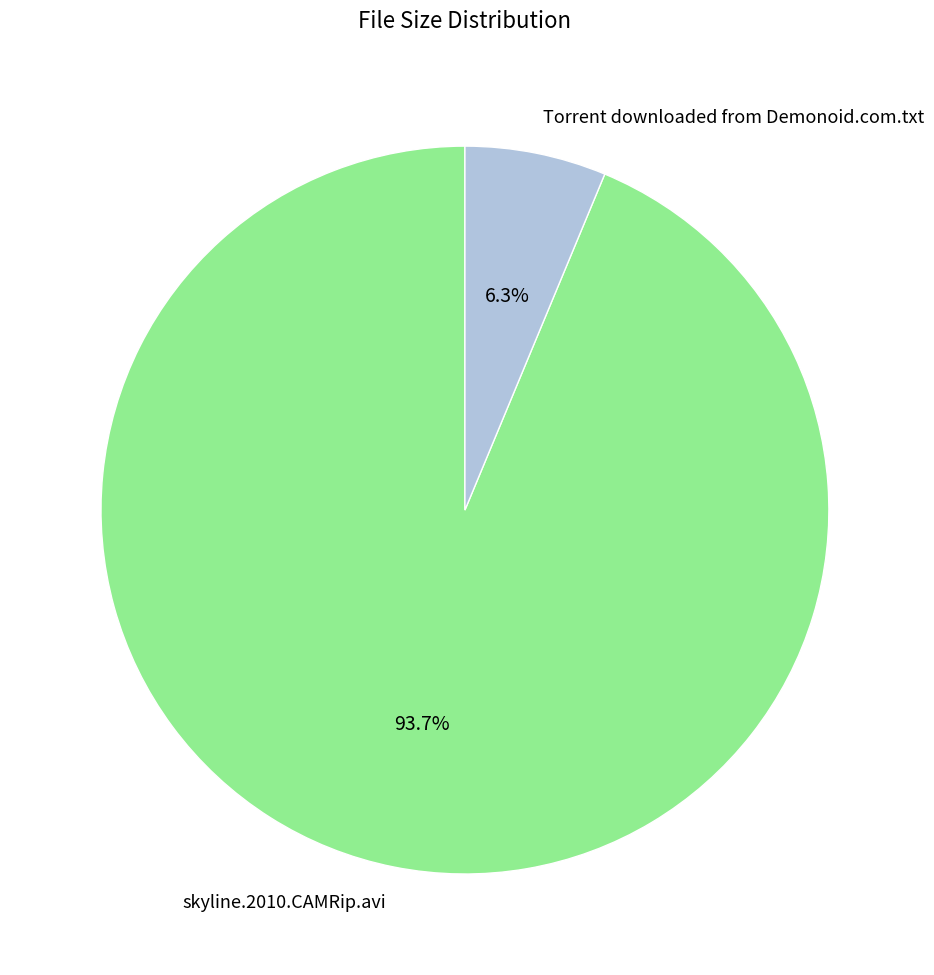

Is it true that Torrent downloaded from Demonoid.com.txt is 21% of the pie?

False